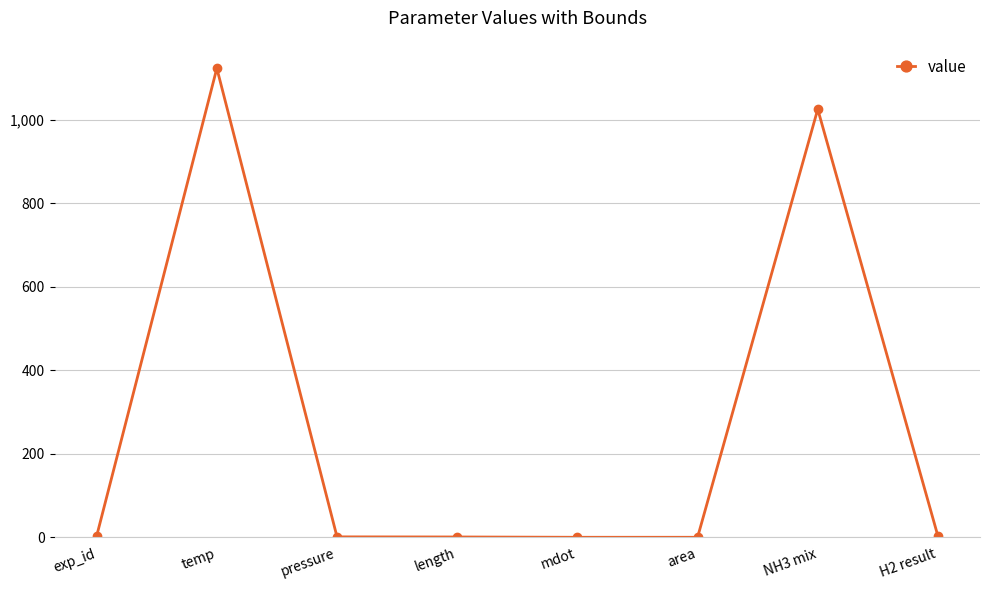

Where is the first local maximum?

temp